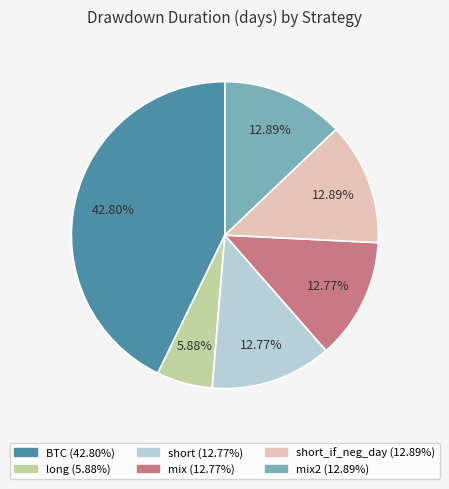

Is there a majority slice in this chart?

No